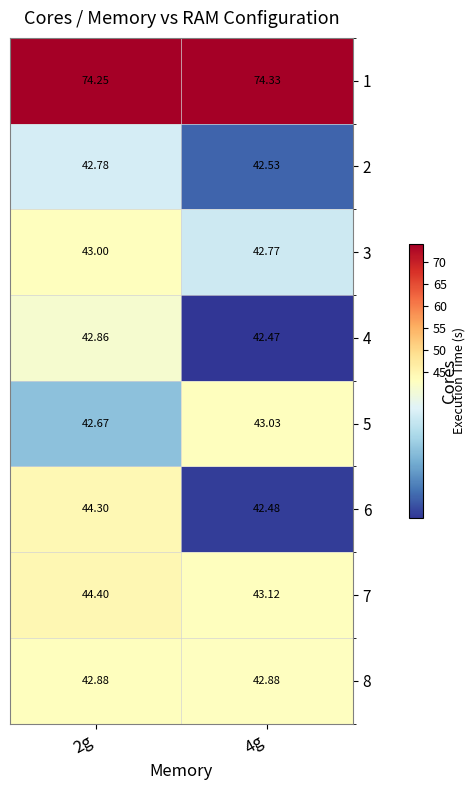

Is the value of 6 at 2g greater than the value of 7 at 2g?

No